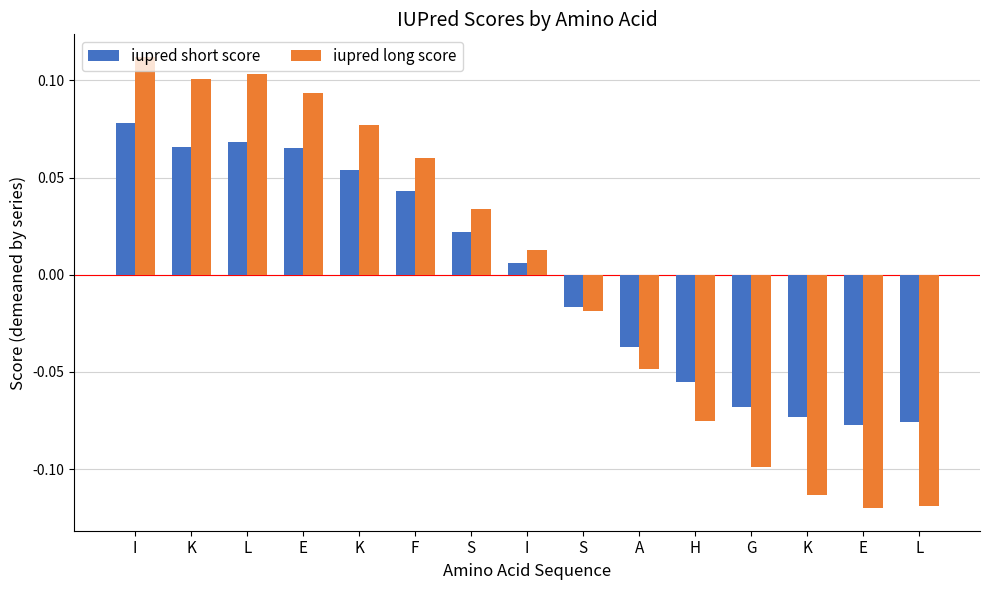

What is the label of the 8th bar from the left?

I